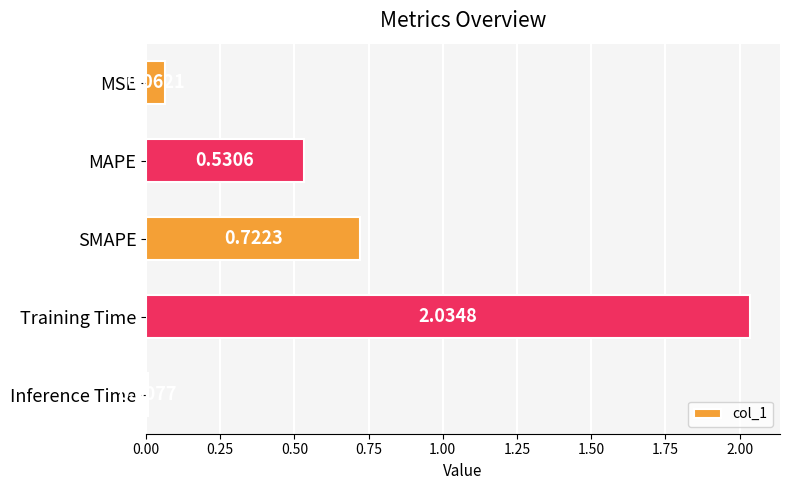

What is the sum of the values at Training Time and SMAPE?

2.8